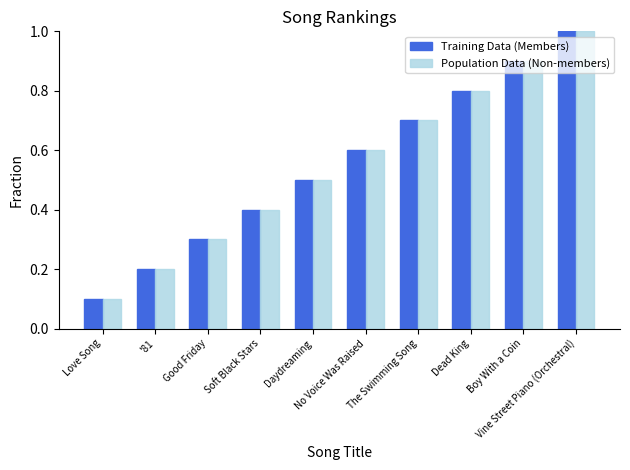

Reading left to right, what are all the values shown in this chart?

Training Data (Members): 0.1	0.2	0.3	0.4	0.5	0.6	0.7	0.8	0.9	1.0
Population Data (Non-members): 0.1	0.2	0.3	0.4	0.5	0.6	0.7	0.8	0.9	1.0